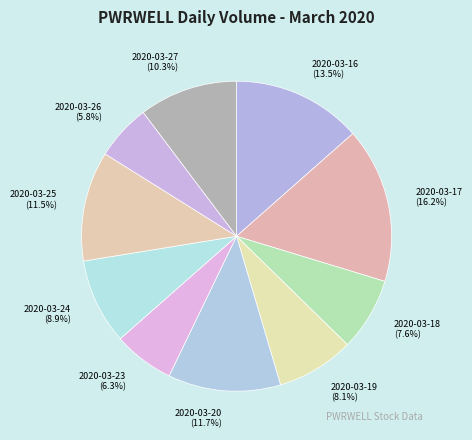

Between 2020-03-18 and 2020-03-16, which is larger?

2020-03-16